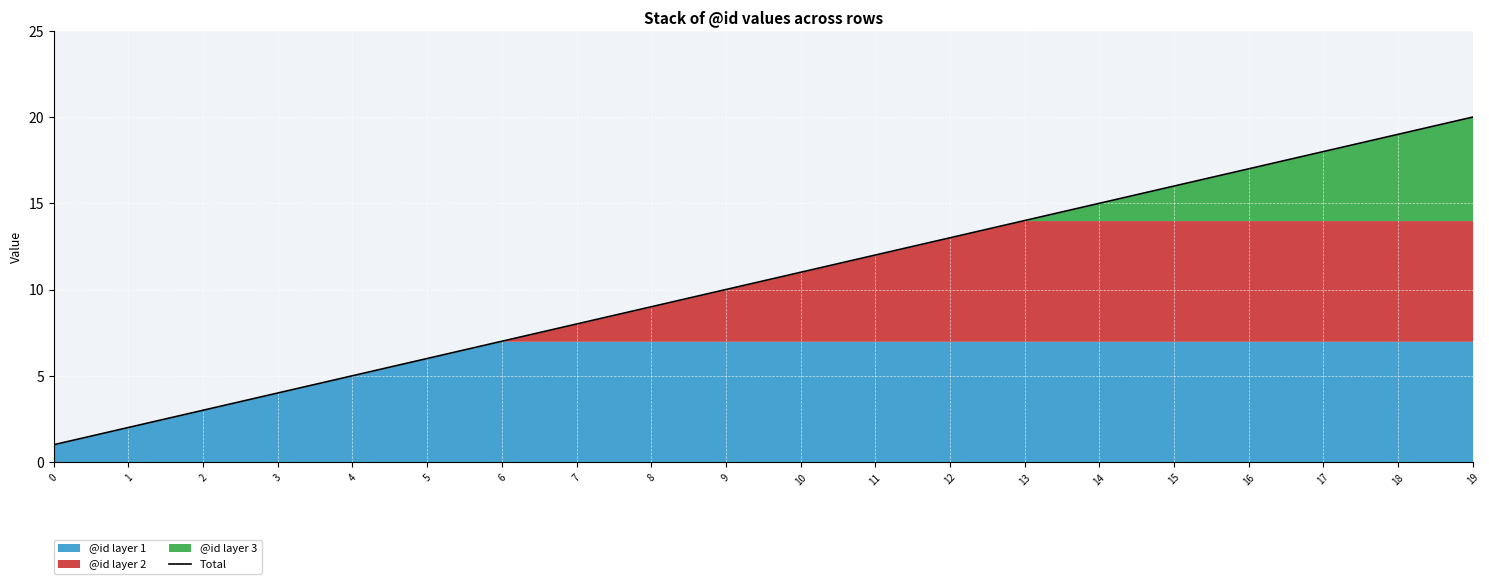

Reading left to right, extract all data points from this chart.

1	2	3	4	5	6	7	8	9	10	11	12	13	14	15	16	17	18	19	20